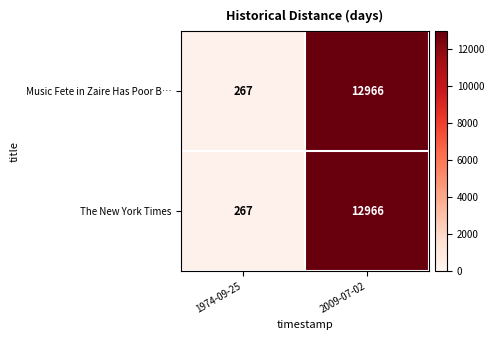

Which label corresponds to the largest value in the chart?

2009-07-02